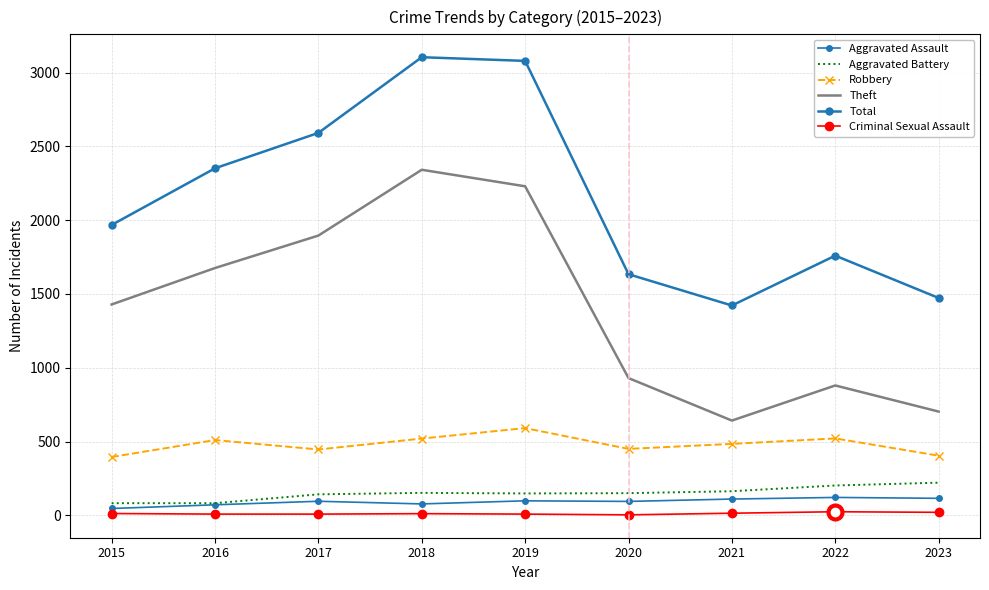

True or false: Total and Robbery intersect in this chart.

False